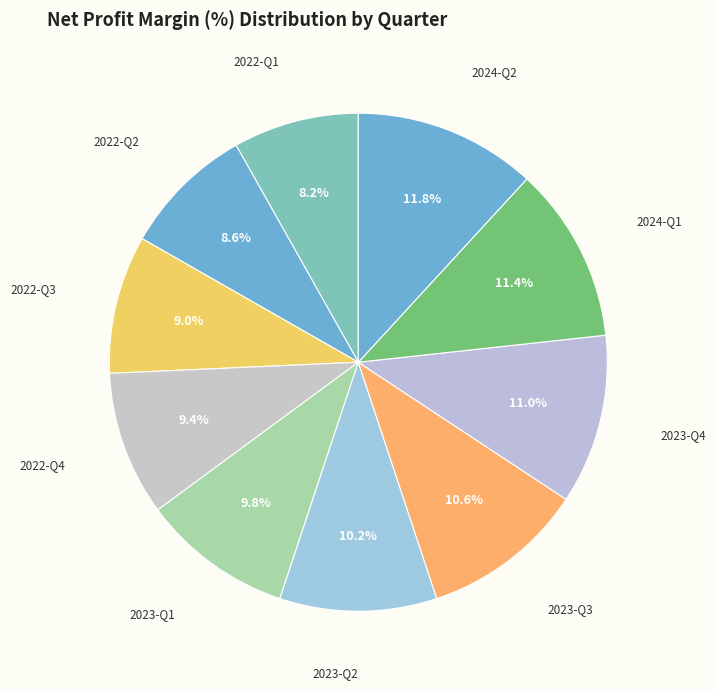

Count the number of slices in the pie.

10